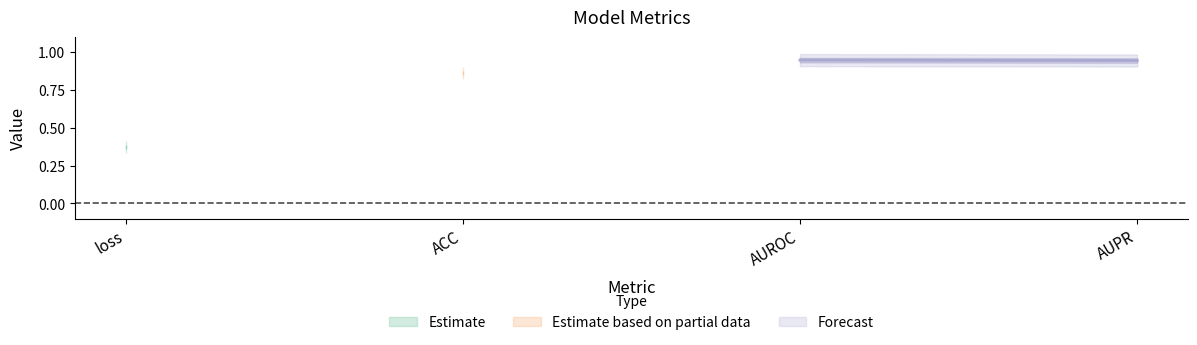

At which label is the value closest to 0?

loss